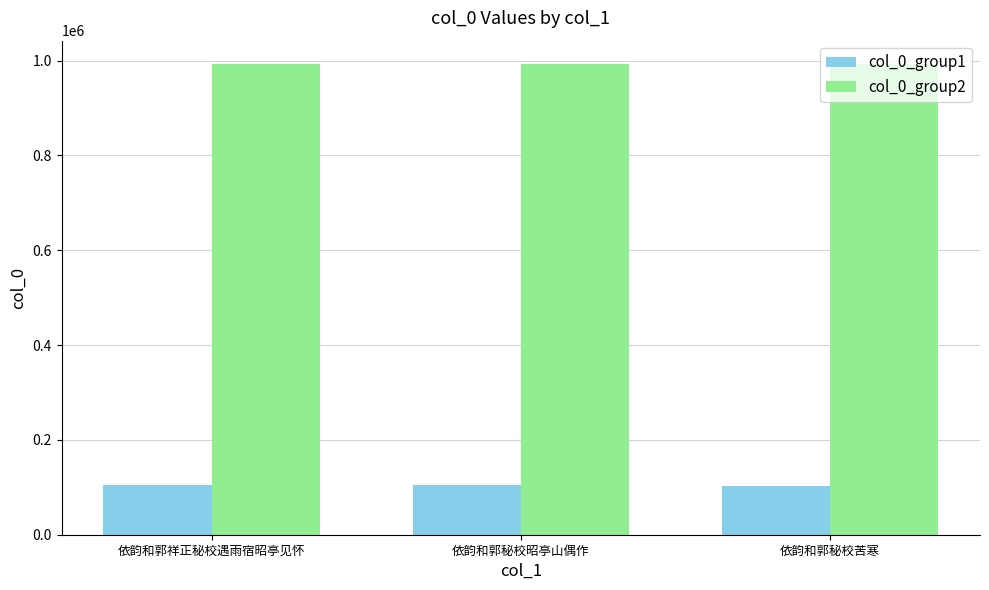

Rank the series by their average value, from highest to lowest.

col_0_group2, col_0_group1